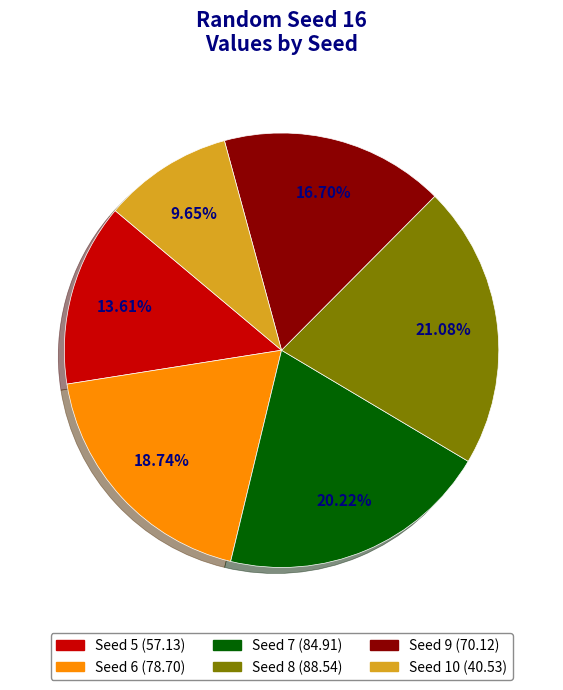

Is there any slice that represents more than half of the pie?

No